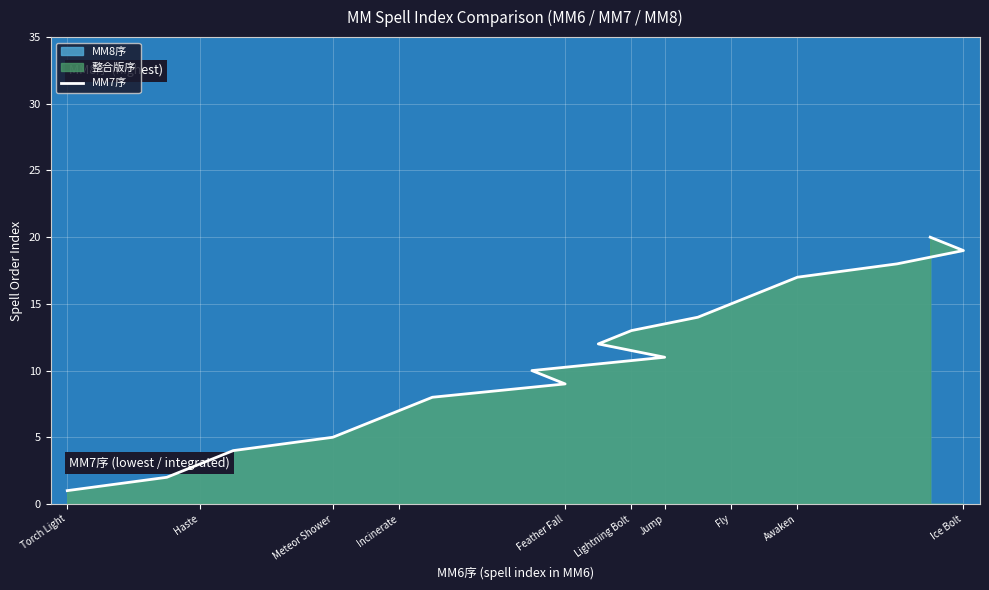

What is the value of the 19th point from the left?

19